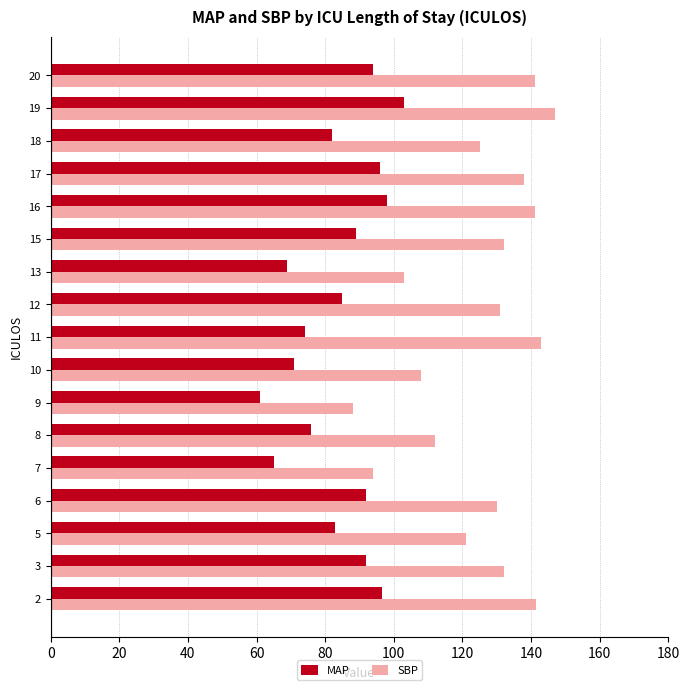

What is the spread (max minus min) of values at 8?

36.0